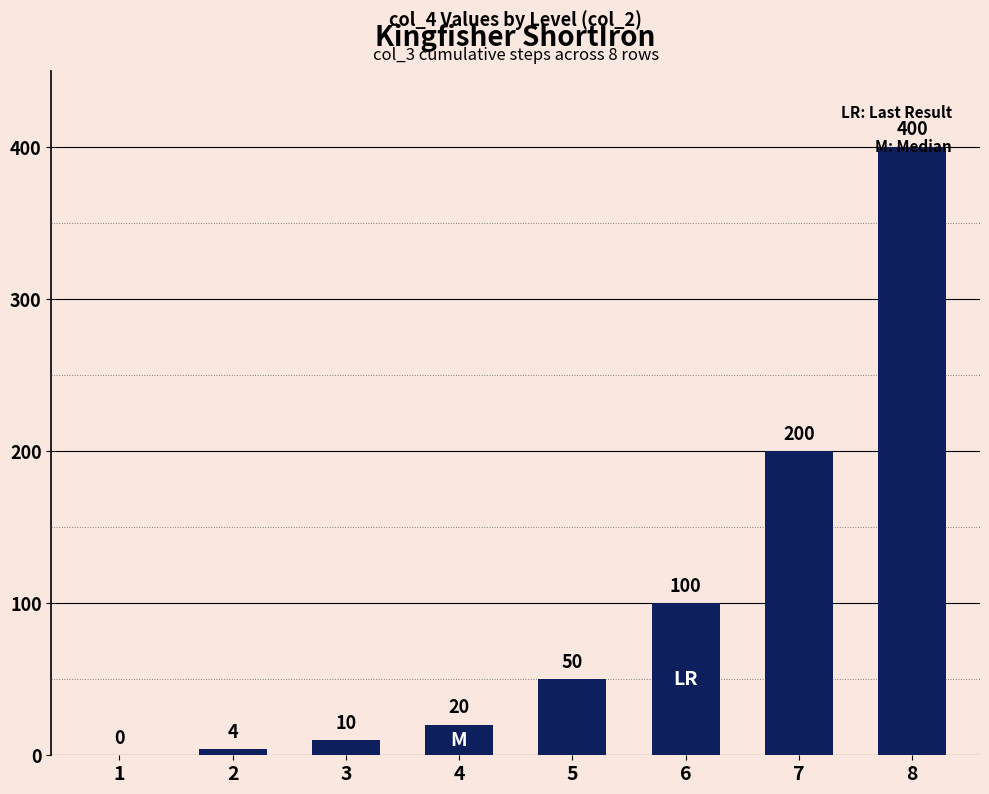

True or false: the data shows 10 at 3.

True